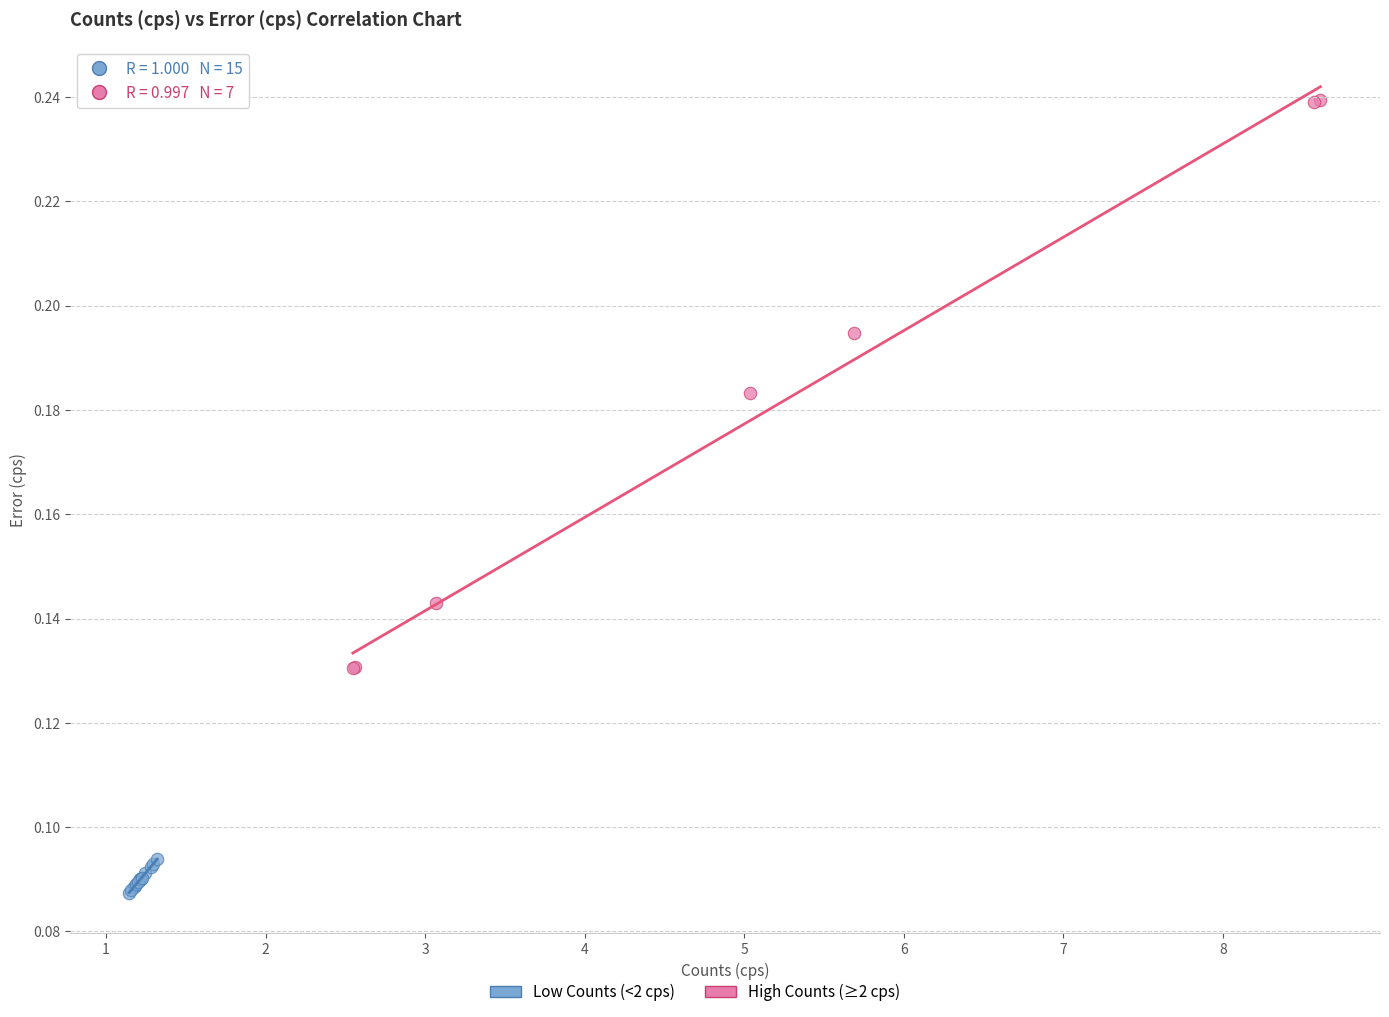

Which series reaches the maximum Y coordinate?

High Counts (≥2 cps)